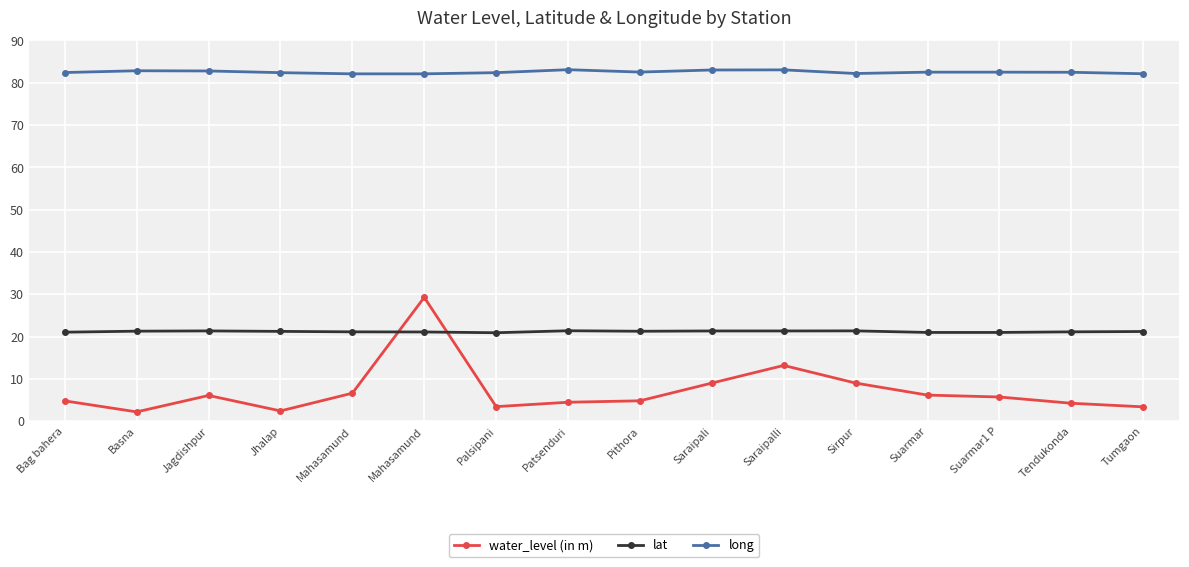

Where does the water_level (in m) series first go above 5?

Jagdishpur